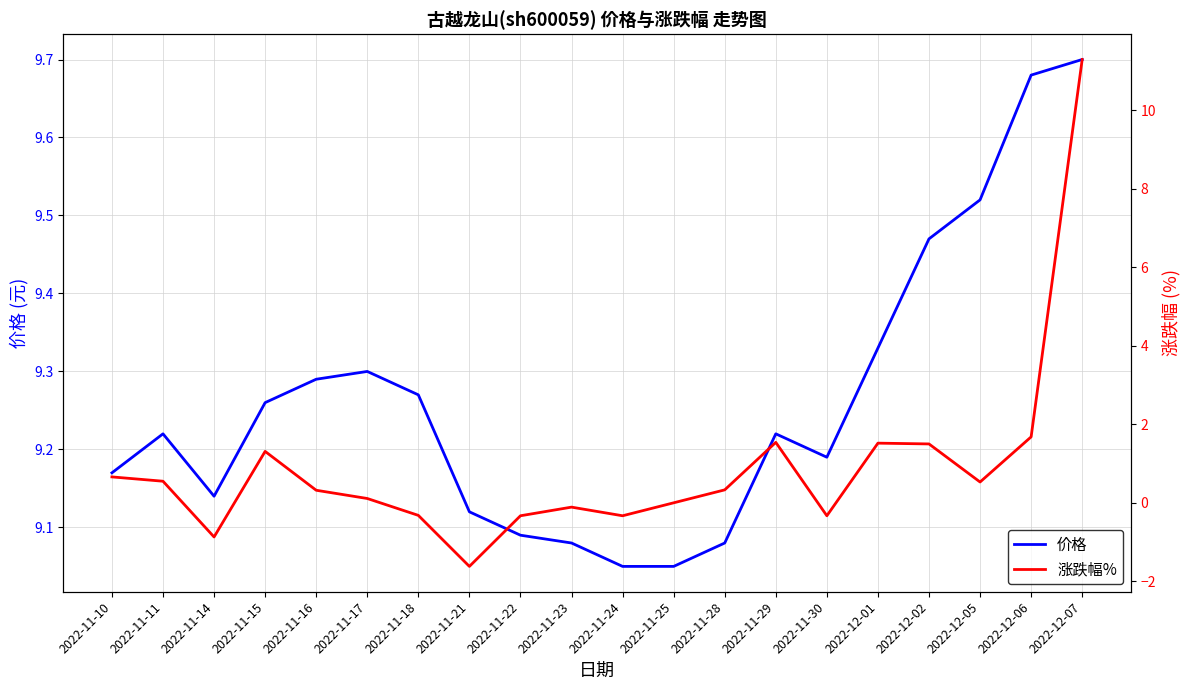

What is the minimum value shown in the chart?

-1.6